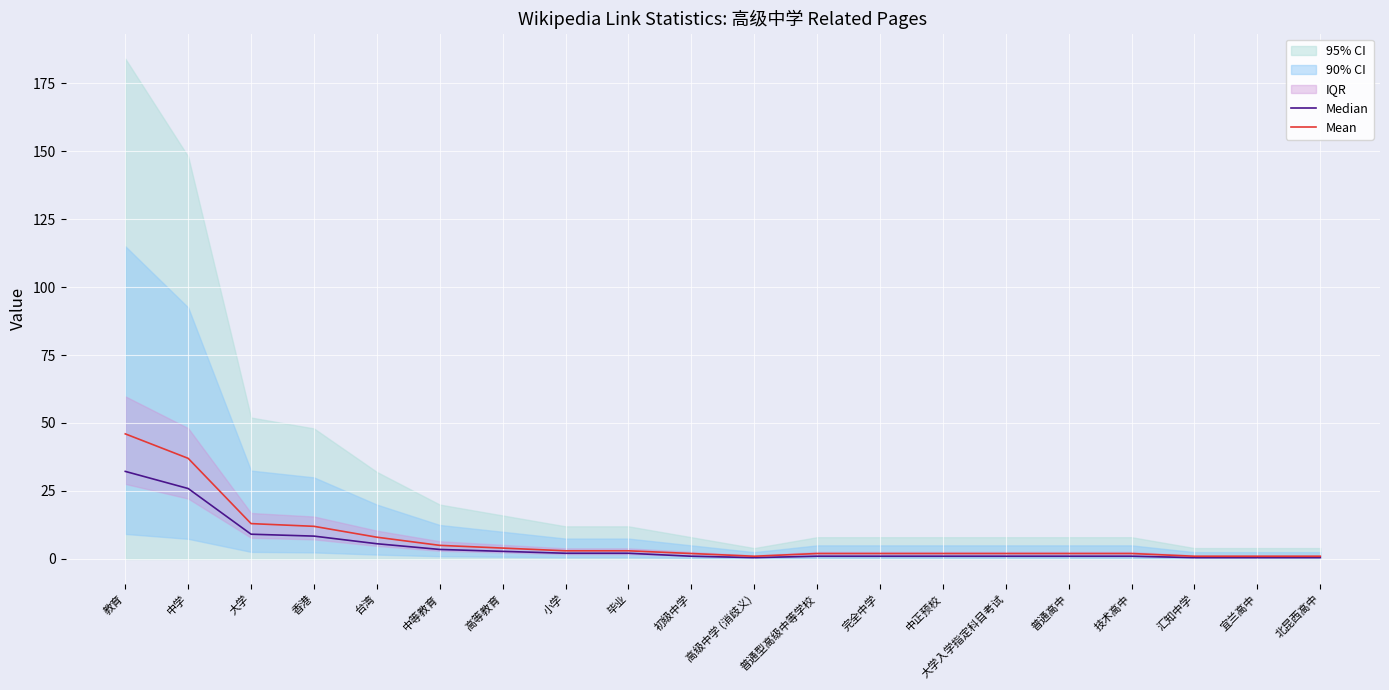

Rank the series by their maximum value, from highest to lowest.

Mean, Median